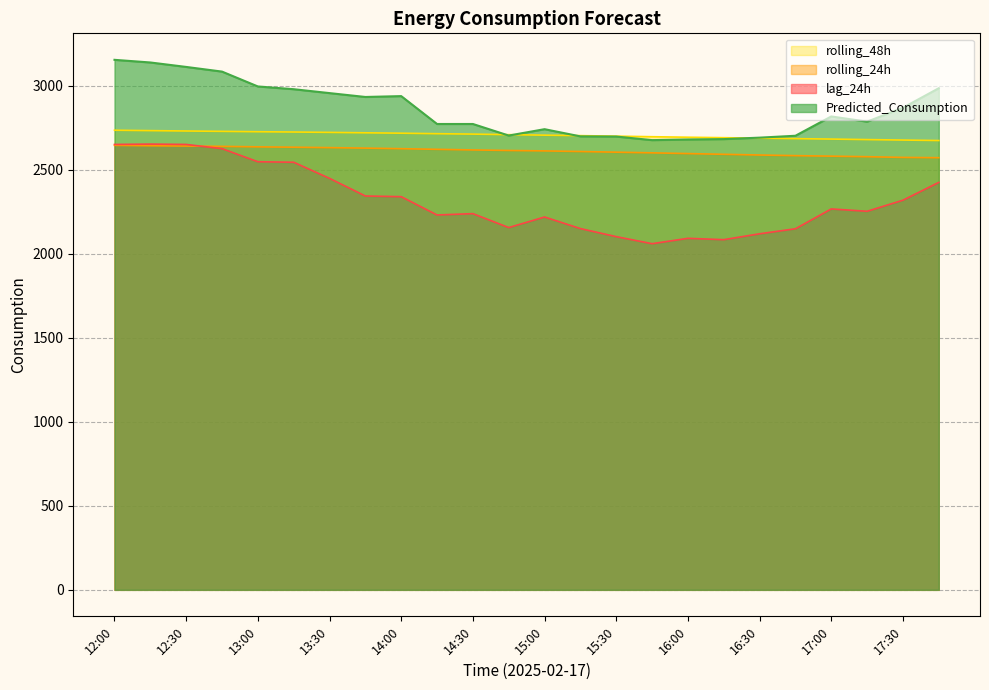

Count the number of data series in this chart.

4